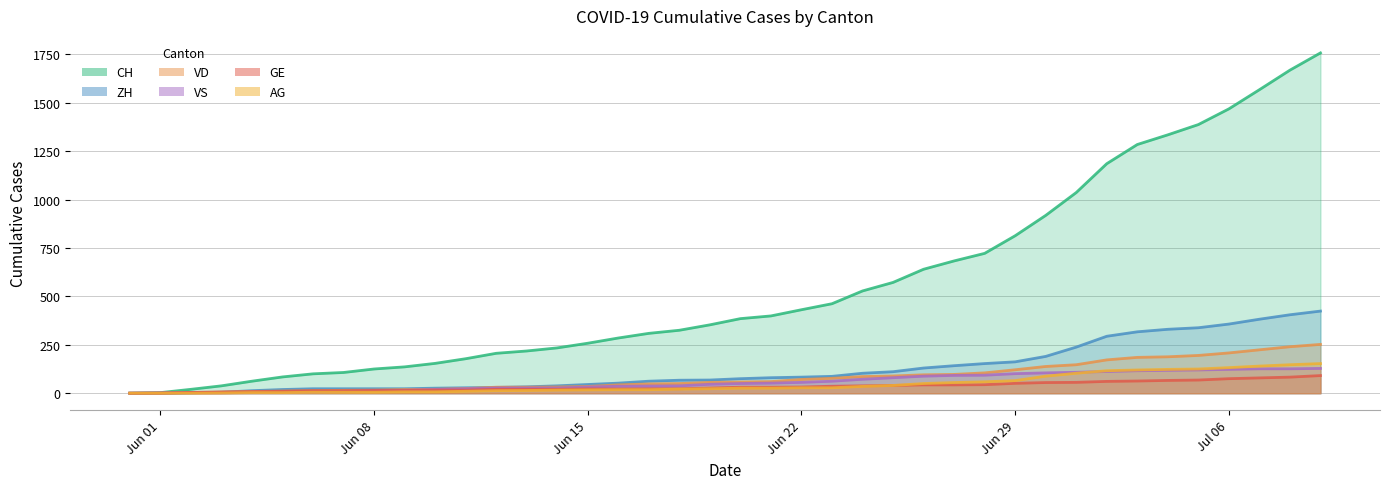

What position from the right is 2020-06-05?

35